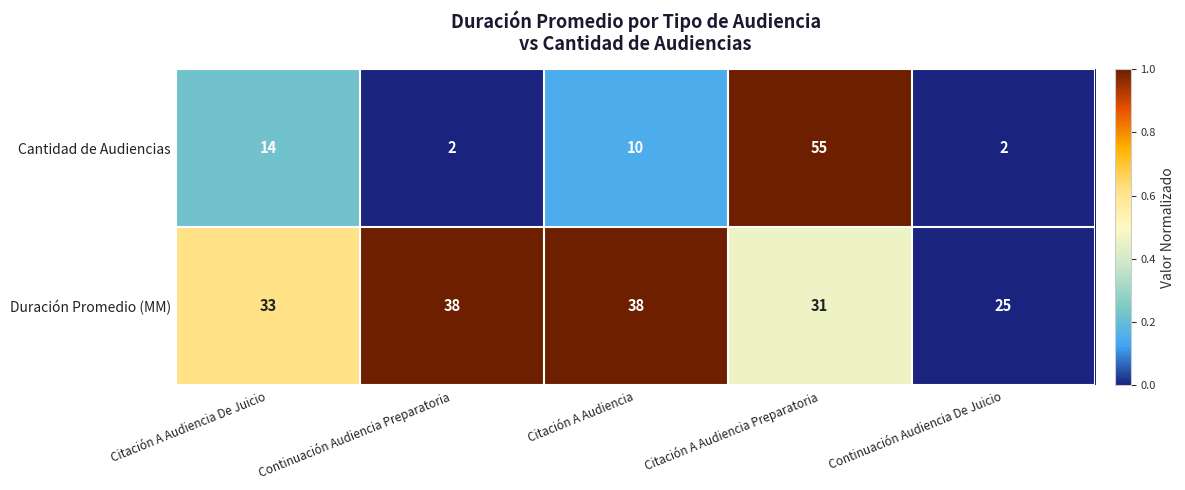

True or false: Duración Promedio (MM) has a value of 6 at Continuación Audiencia De Juicio.

False